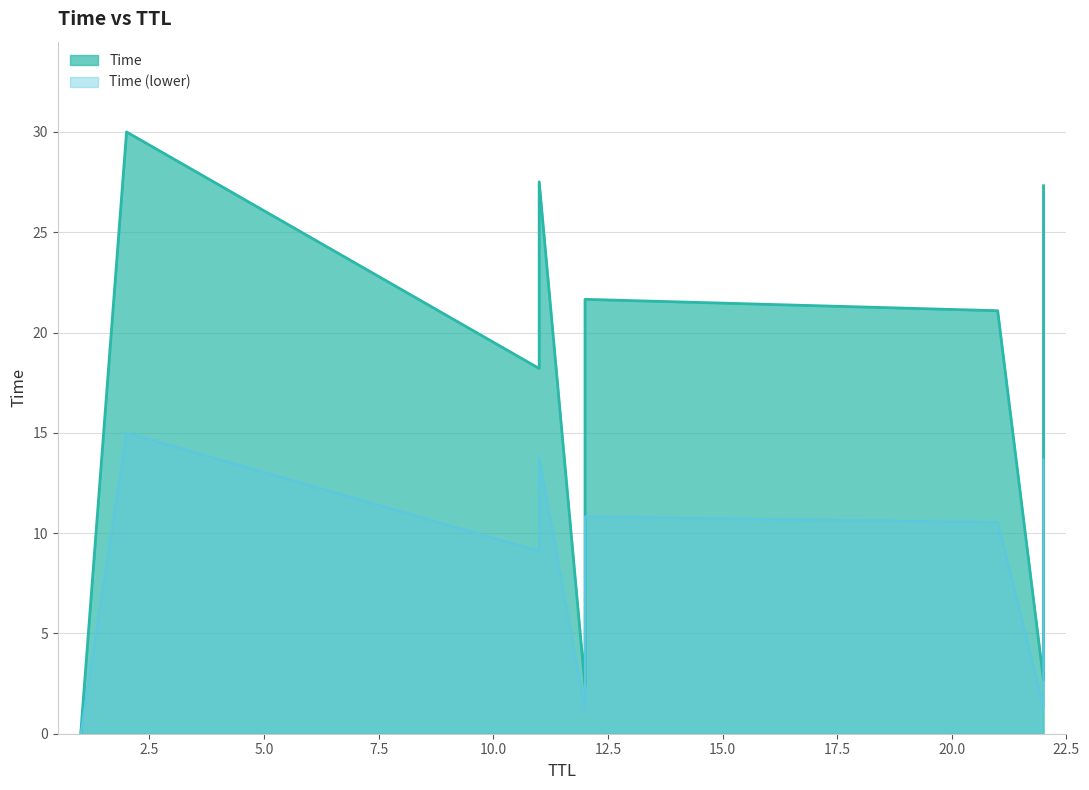

What is the sum of all values?

182.2